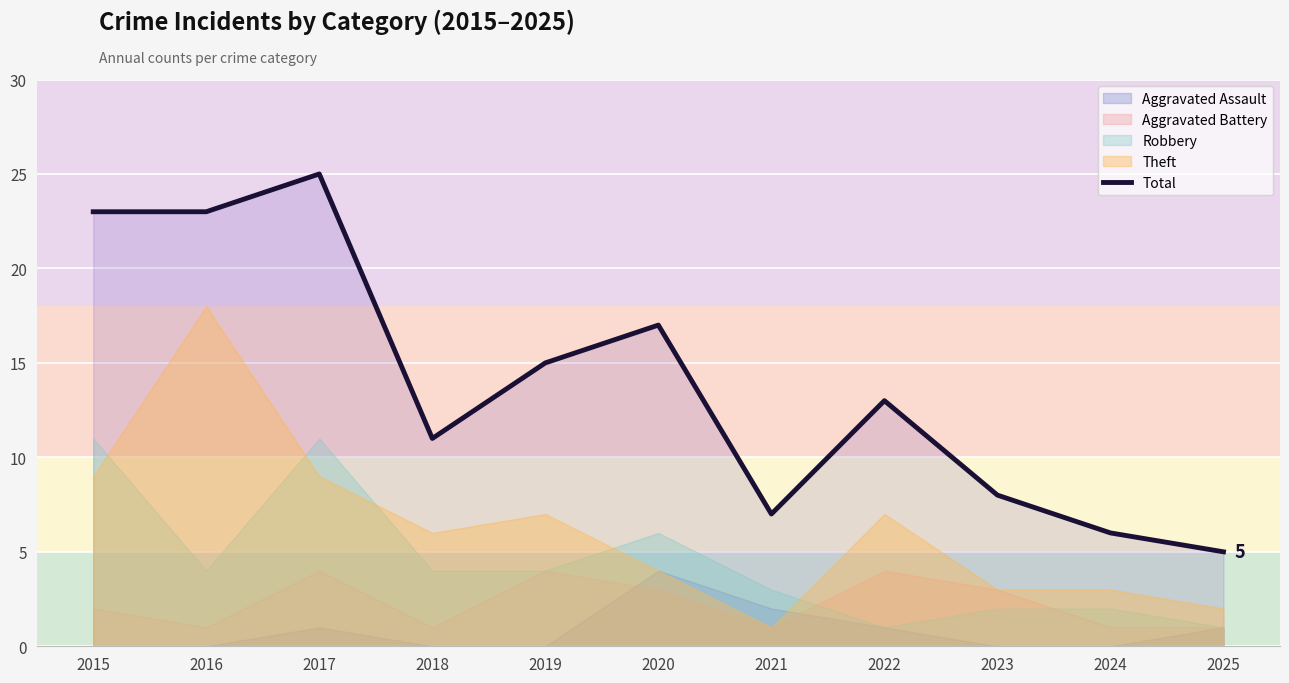

Reading right to left, what are all the values shown in this chart?

2025=5	2024=6	2023=8	2022=13	2021=7	2020=17	2019=15	2018=11	2017=25	2016=23	2015=23